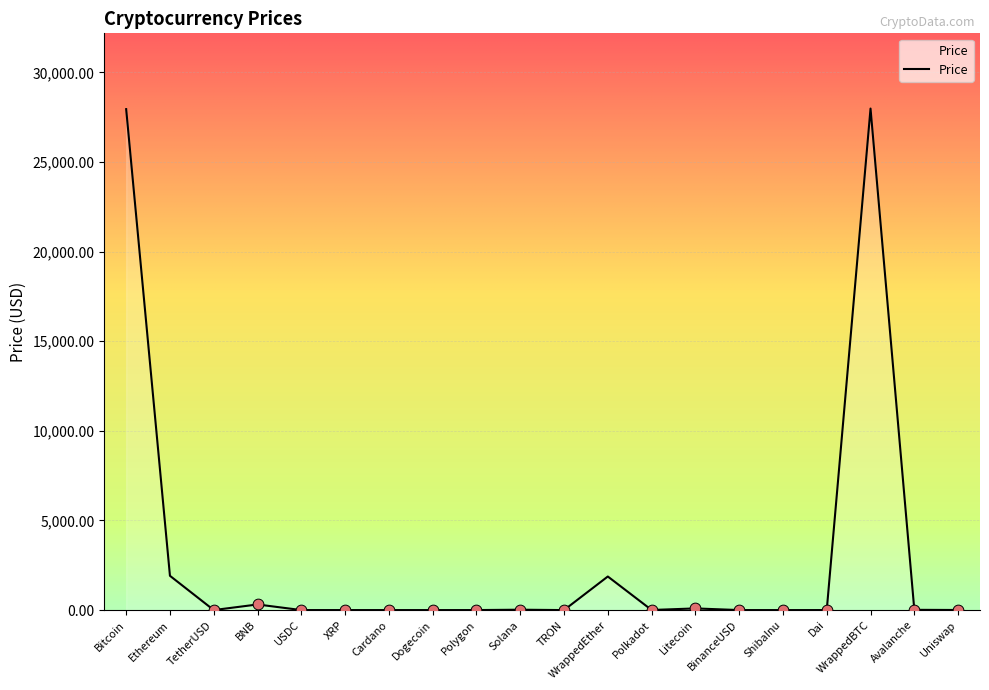

What is the ratio of the value at Polygon to the value at Avalanche?

0.1